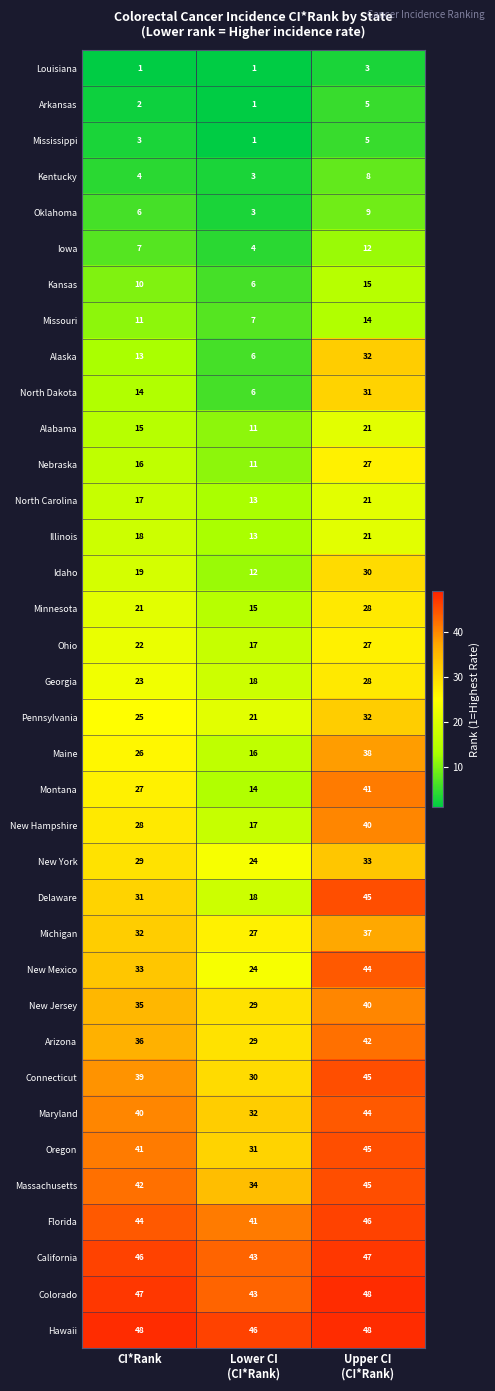

Rank the series at CI*Rank from highest to lowest value.

Hawaii, Colorado, California, Florida, Massachusetts, Oregon, Maryland, Connecticut, Arizona, New Jersey, New Mexico, Michigan, Delaware, New York, New Hampshire, Montana, Maine, Pennsylvania, Georgia, Ohio, Minnesota, Idaho, Illinois, North Carolina, Nebraska, Alabama, North Dakota, Alaska, Missouri, Kansas, Iowa, Oklahoma, Kentucky, Mississippi, Arkansas, Louisiana